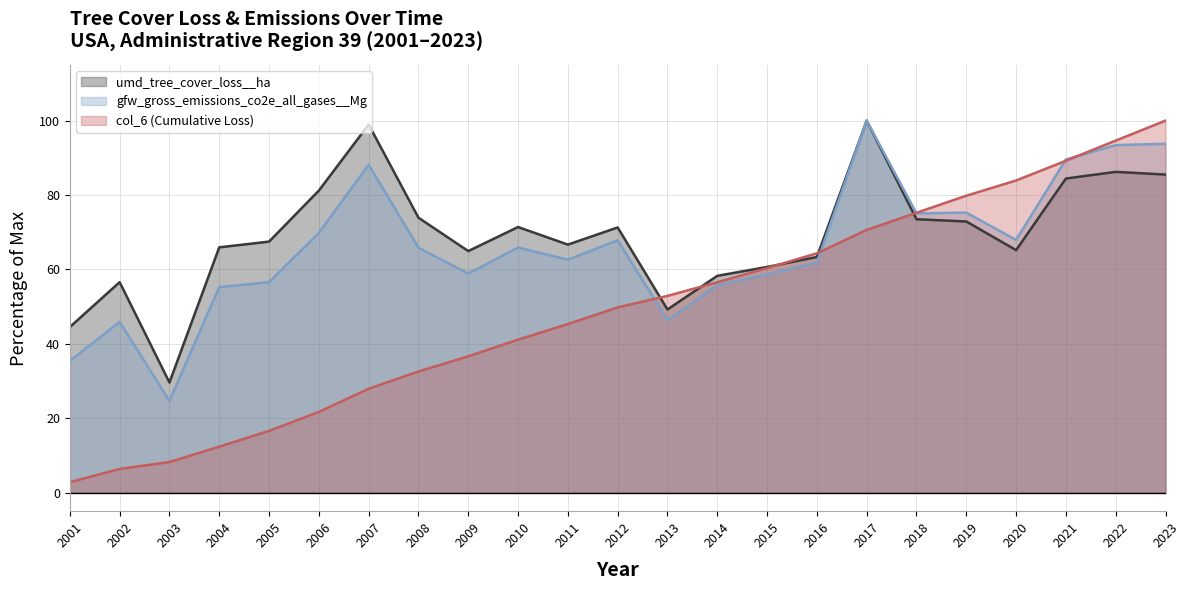

At how many categories does at least one series exceed 5?

23